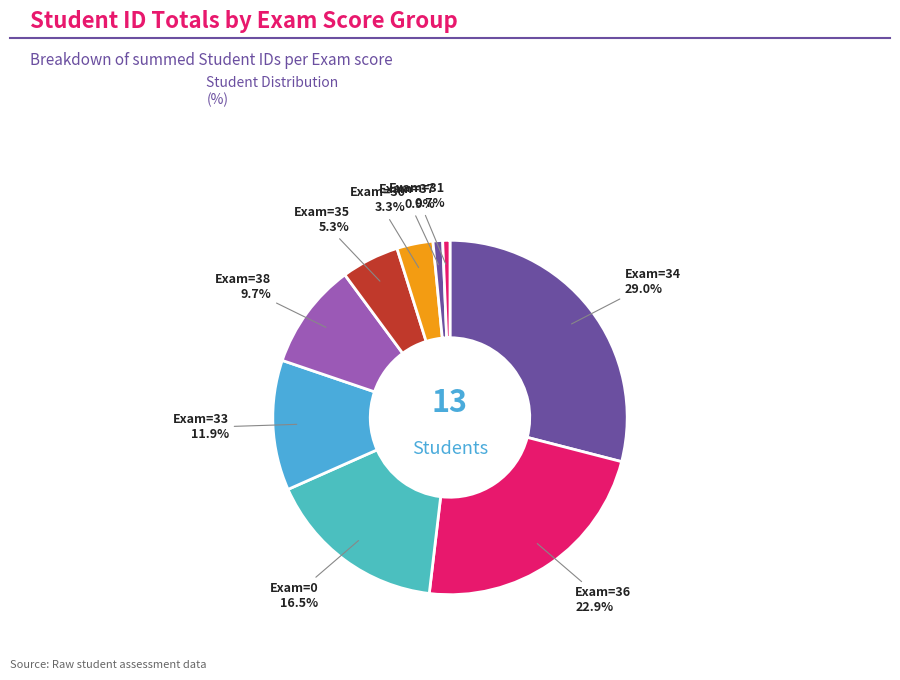

Does any single category account for the majority?

No